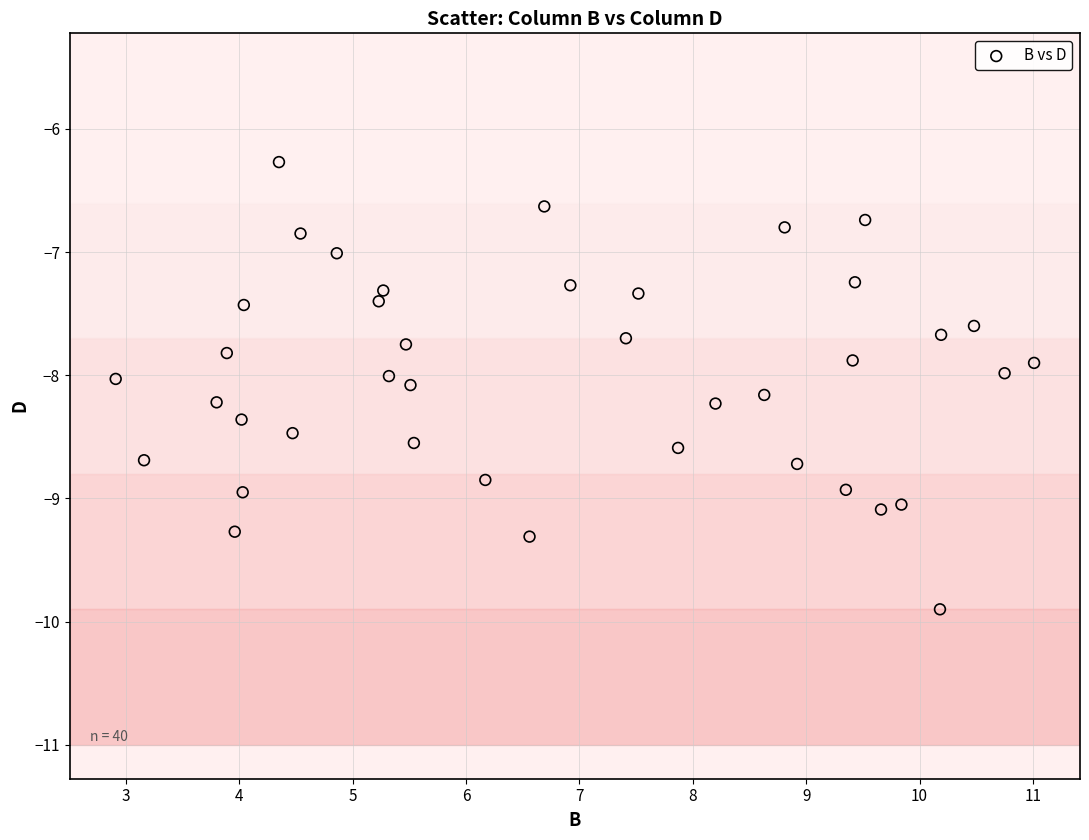

What is the range of Y values (max minus min)?

3.6